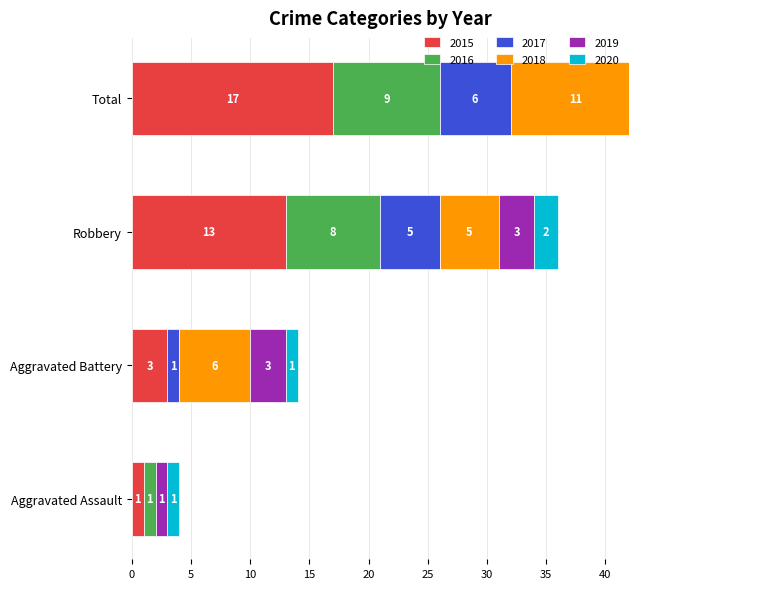

What is the sum of all 2016 values?

18